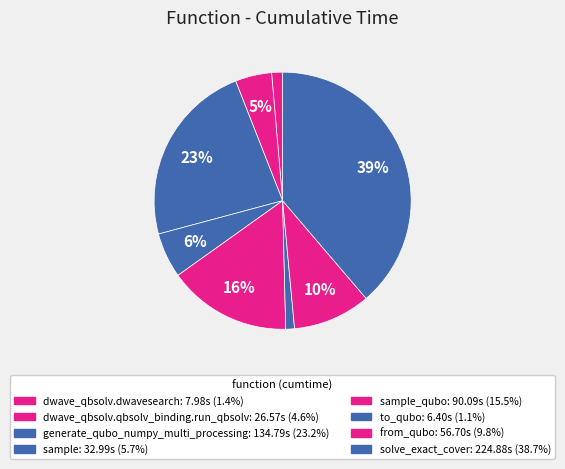

To the nearest percent, what is the average slice percentage?

12%